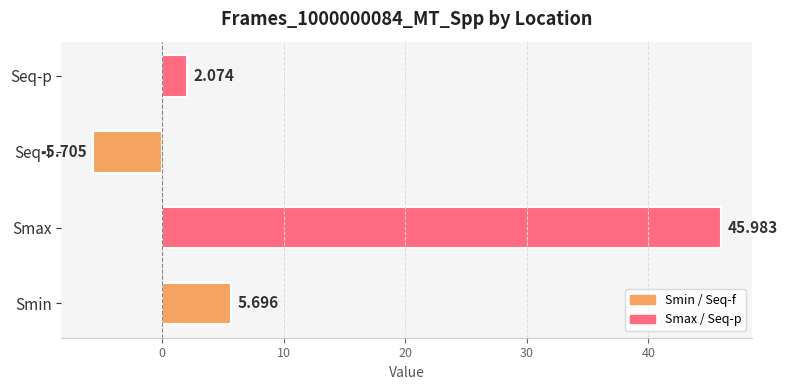

Which has a higher value, Seq-p or Smin?

Smin